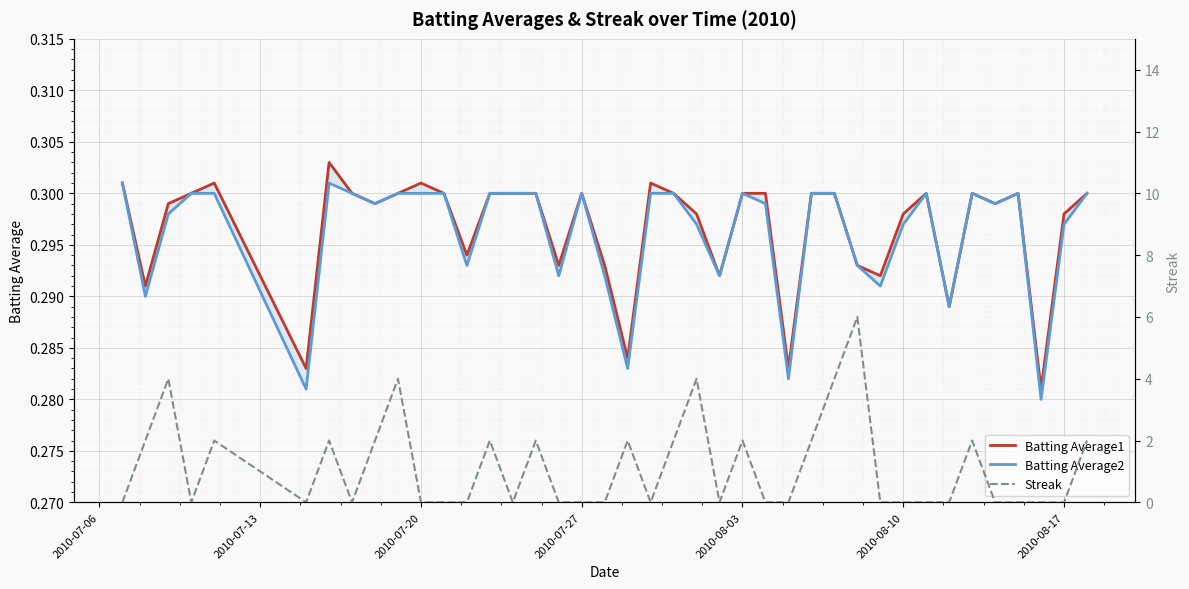

Reading right to left, list all the values displayed in this chart.

Batting Average1: 0.3	0.3	0.3	0.3	0.3	0.3	0.3	0.3	0.3	0.3	0.3	0.3	0.3	0.3	0.3	0.3	0.3	0.3	0.3	0.3	0.3	0.3	0.3	0.3	0.3	0.3	0.3	0.3	0.3	0.3	0.3	0.3	0.3	0.3	0.3	0.3	0.3	0.3	0.3	0.3
Batting Average2: 0.3	0.3	0.3	0.3	0.3	0.3	0.3	0.3	0.3	0.3	0.3	0.3	0.3	0.3	0.3	0.3	0.3	0.3	0.3	0.3	0.3	0.3	0.3	0.3	0.3	0.3	0.3	0.3	0.3	0.3	0.3	0.3	0.3	0.3	0.3	0.3	0.3	0.3	0.3	0.3
Streak: 2.0	0.0	0.0	0.0	0.0	2.0	0.0	0.0	0.0	0.0	6.0	4.0	2.0	0.0	0.0	2.0	0.0	4.0	2.0	0.0	2.0	0.0	0.0	0.0	2.0	0.0	2.0	0.0	0.0	0.0	4.0	2.0	0.0	2.0	0.0	2.0	0.0	4.0	2.0	0.0